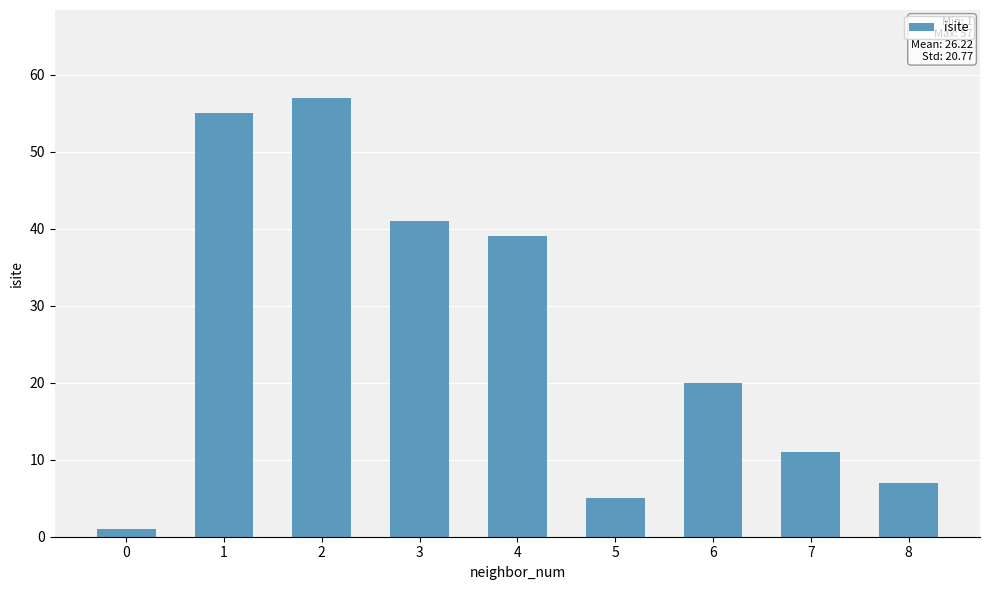

Rank the categories by value from lowest to highest.

0, 5, 8, 7, 6, 4, 3, 1, 2